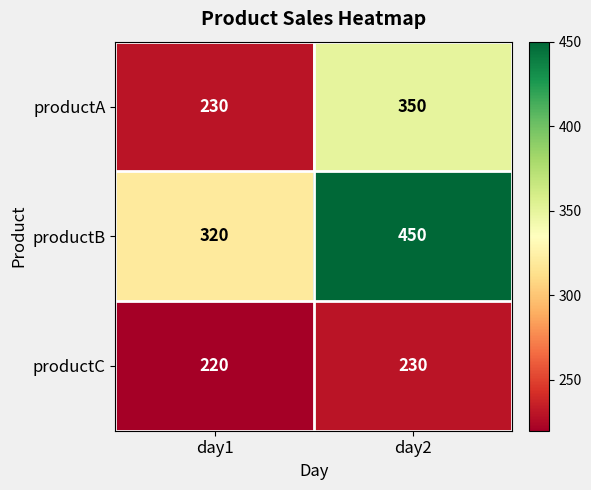

Where is productA nearest to the value 290?

day1